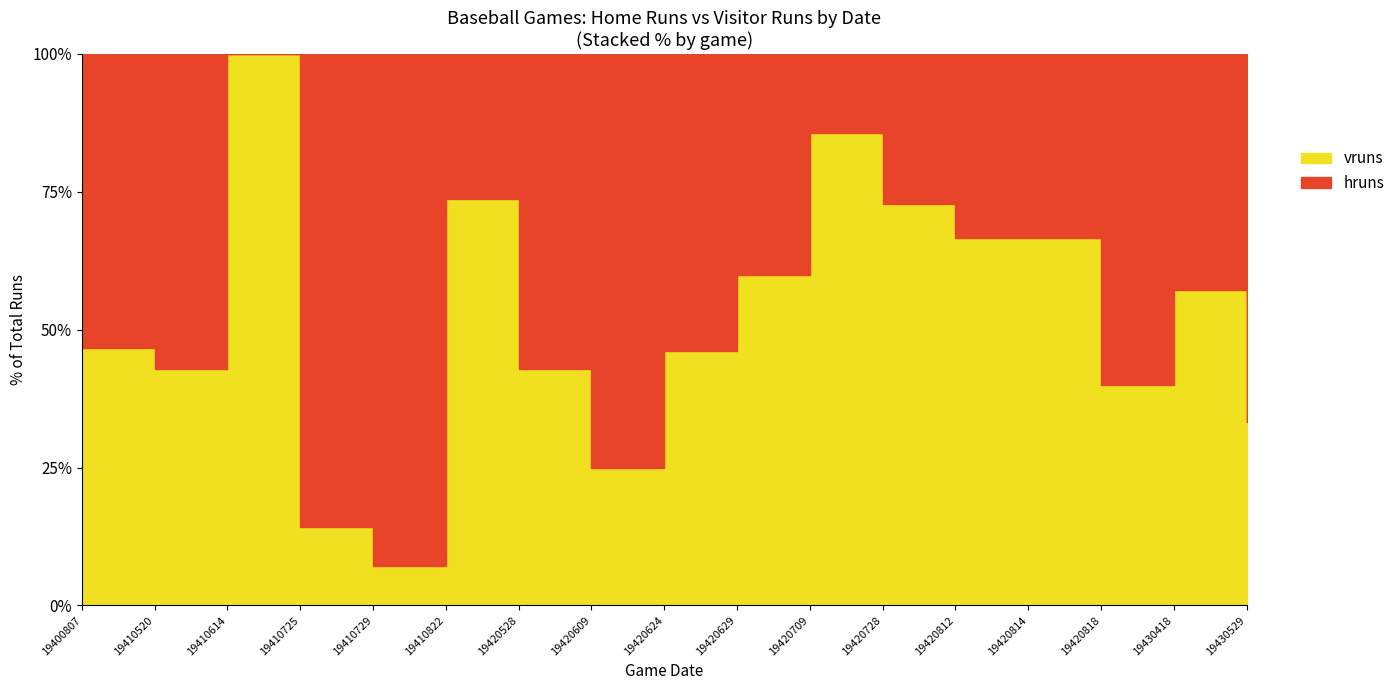

Reading left to right, list all the values displayed in this chart.

hruns: 8	4	0	12	13	5	4	9	7	4	1	3	4	4	12	3	6
vruns: 7	3	5	2	1	14	3	3	6	6	6	8	8	8	8	4	3